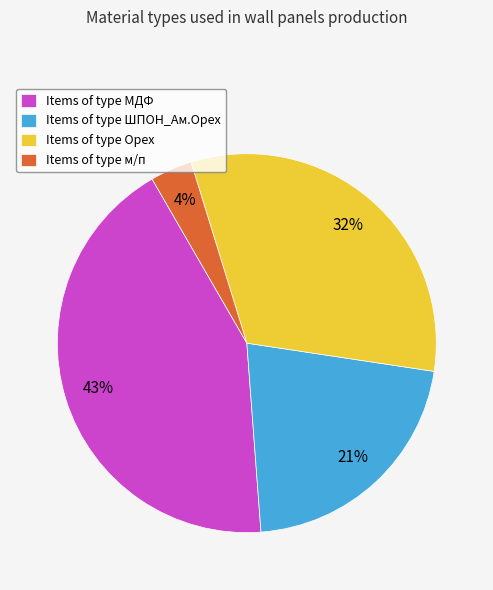

What percentage is the Items of type ШПОН_Ам.Орех slice, to the nearest percent?

21%